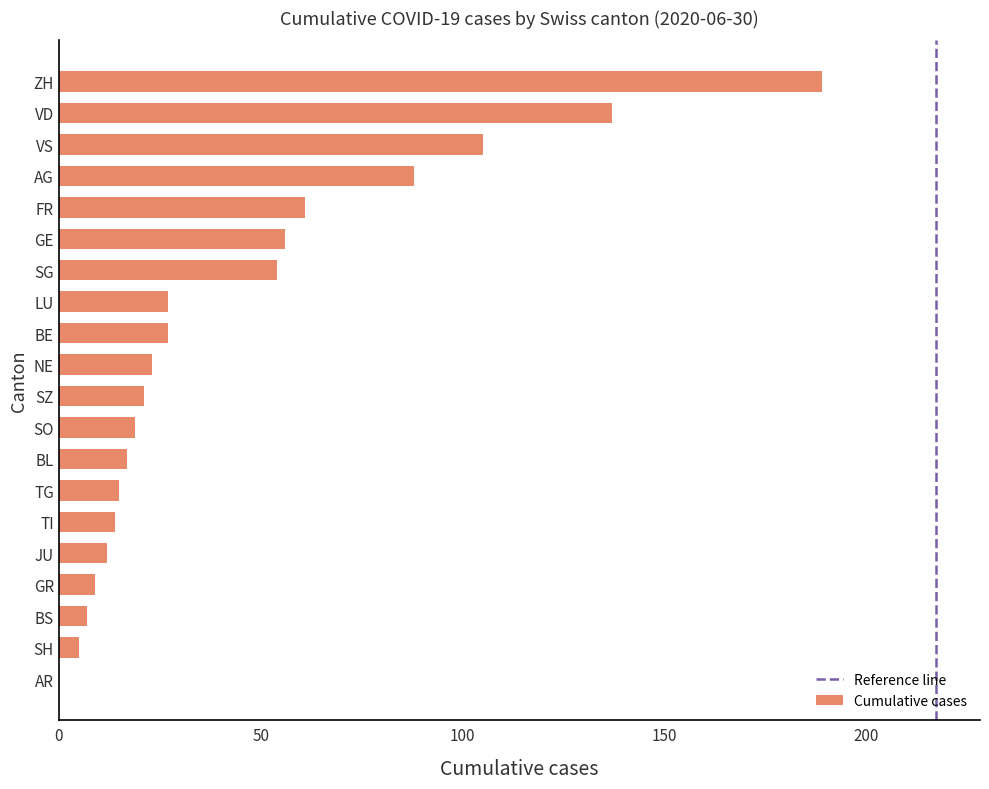

What is the sum of all values?

886